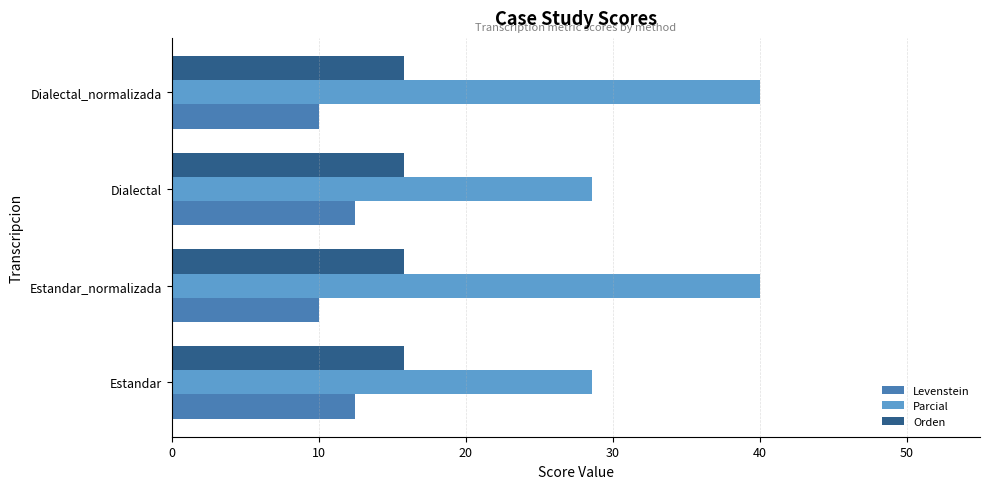

What is the greatest value displayed?

40.0